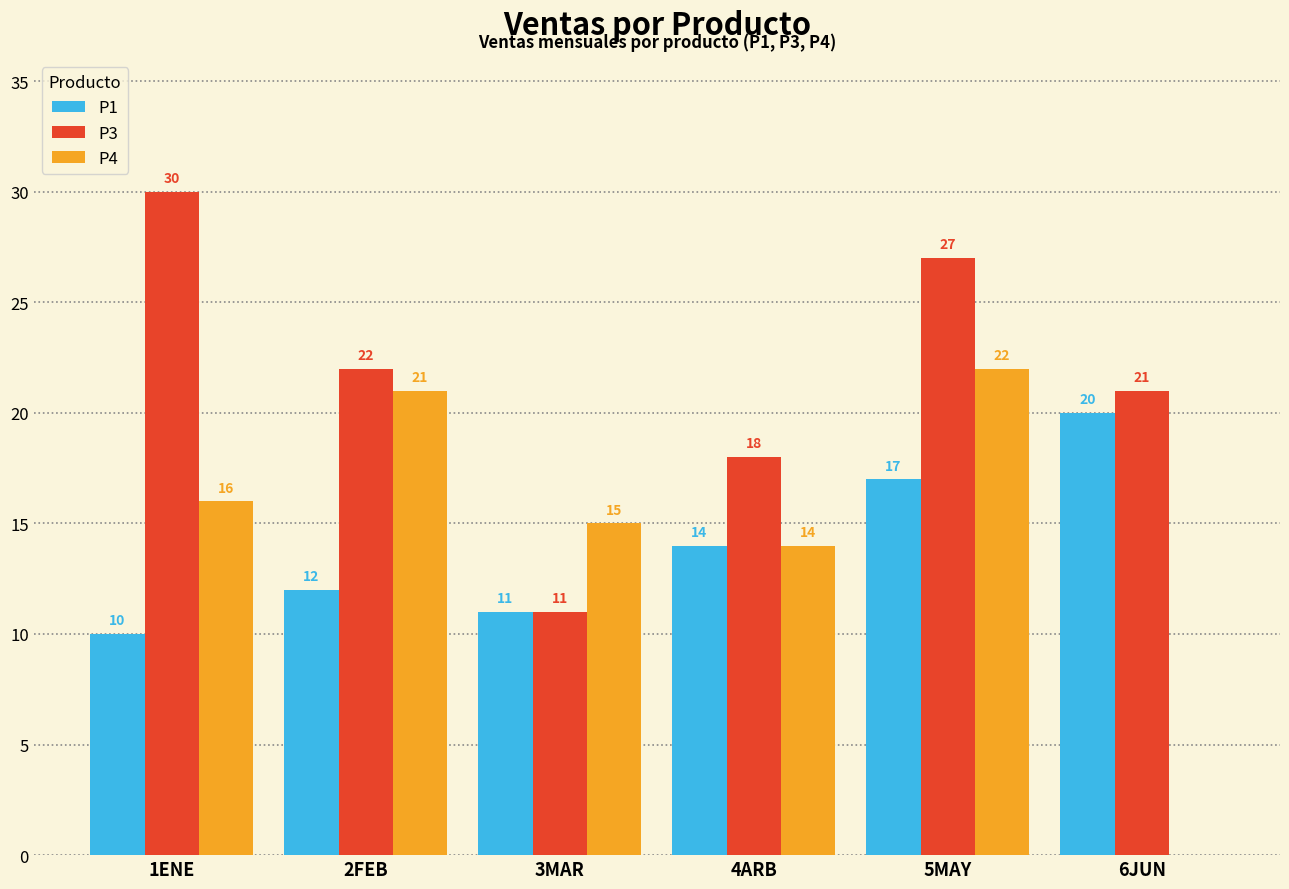

Is the value of P4 at 2FEB greater than the value of P1 at 2FEB?

Yes